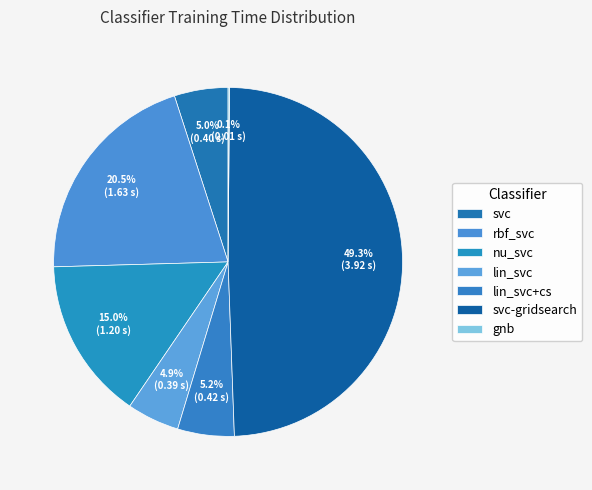

Does any single category account for the majority?

No